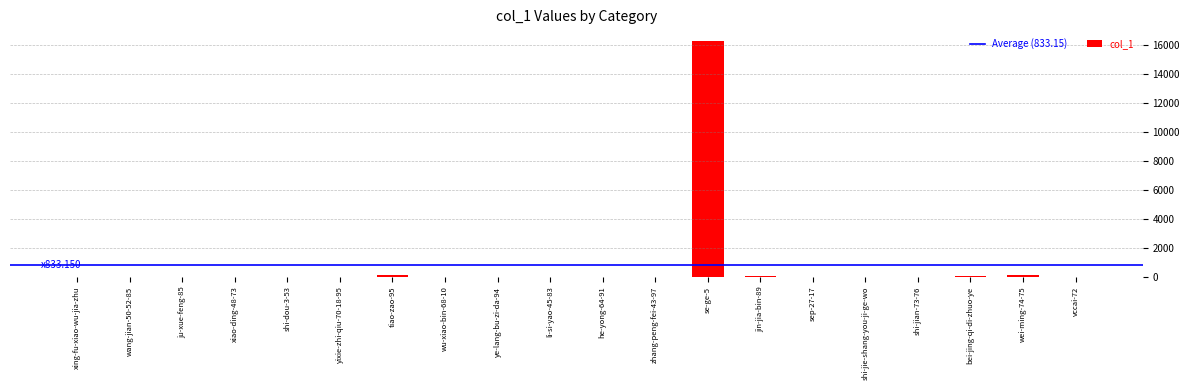

What is the sum of the values at bei-jing-qi-di-zhuo-ye and jin-jia-bin-89?

107